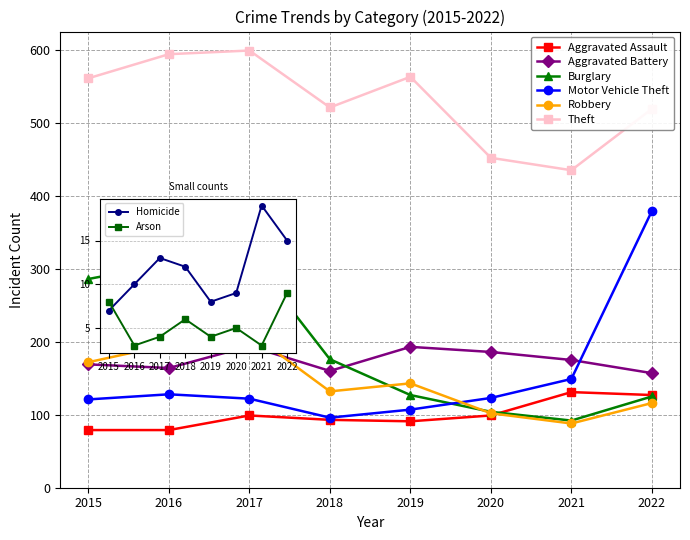

What is the approximate value of Burglary at 2017, to the nearest 5?

320